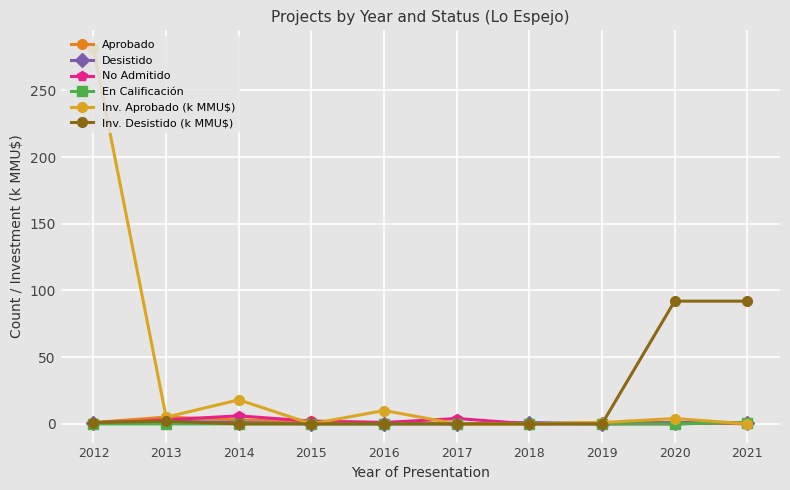

The value of En Calificación at 2017 is 0. True or false?

True